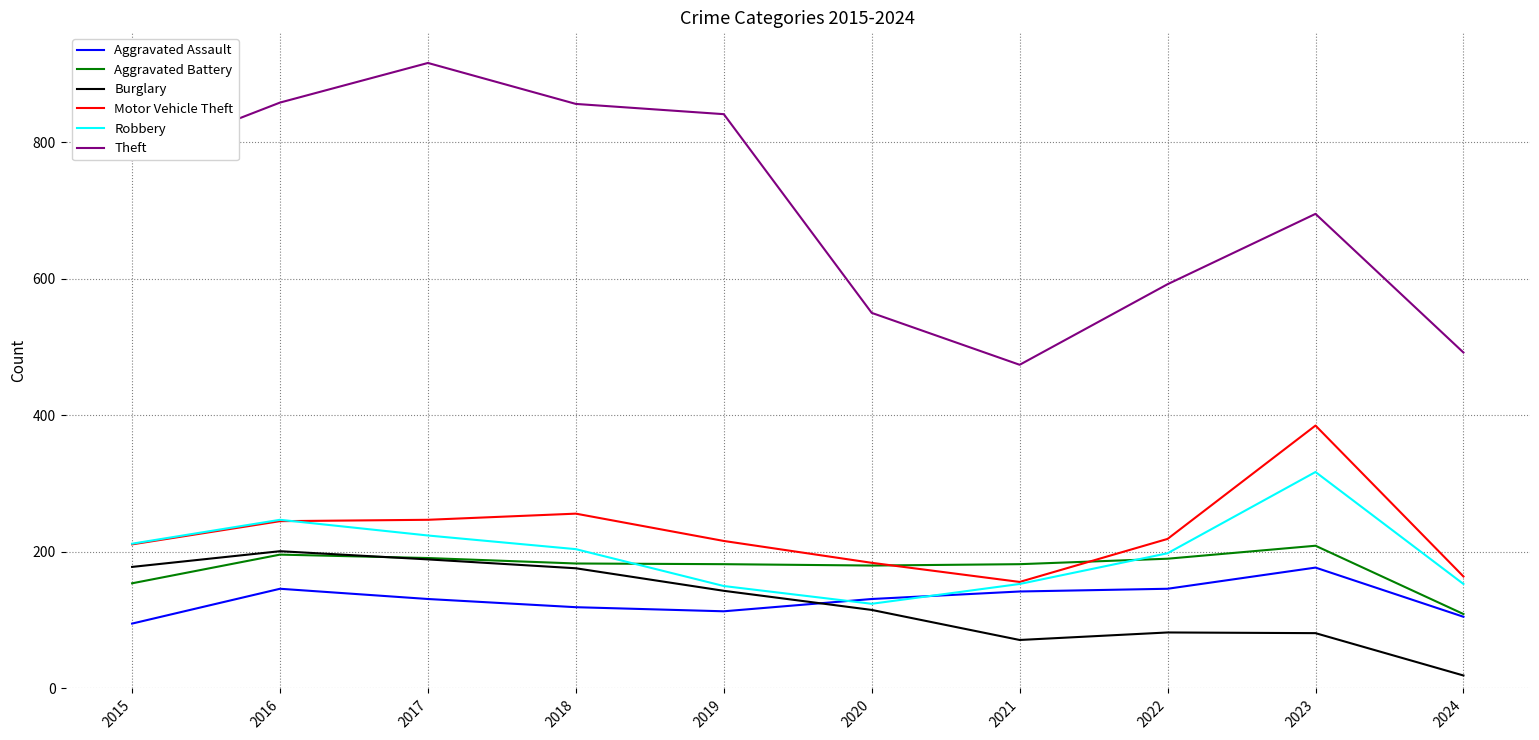

What is the total value across all series at 2020?

1284